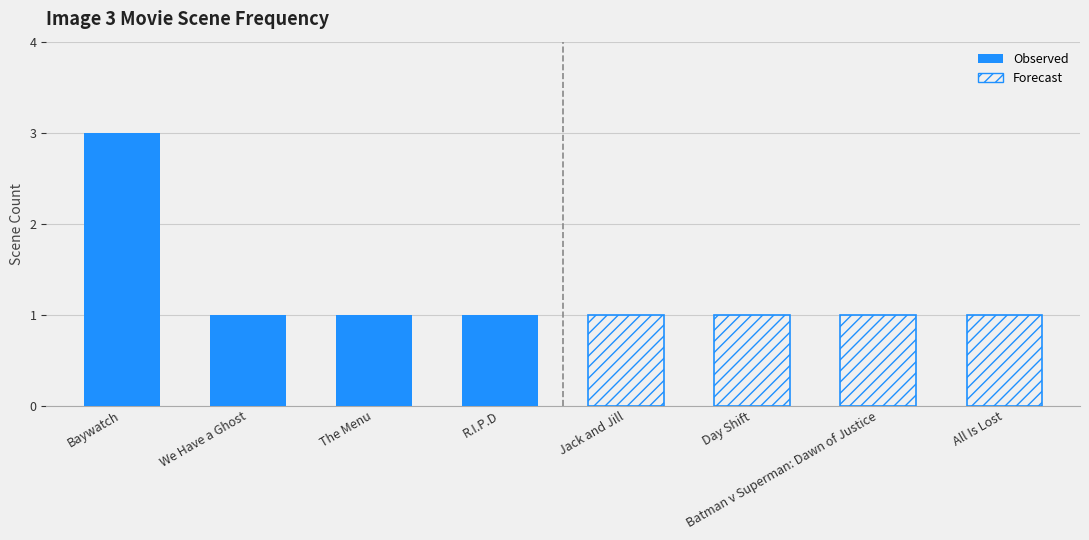

The Observed series shows 2 at R.I.P.D. True or false?

False